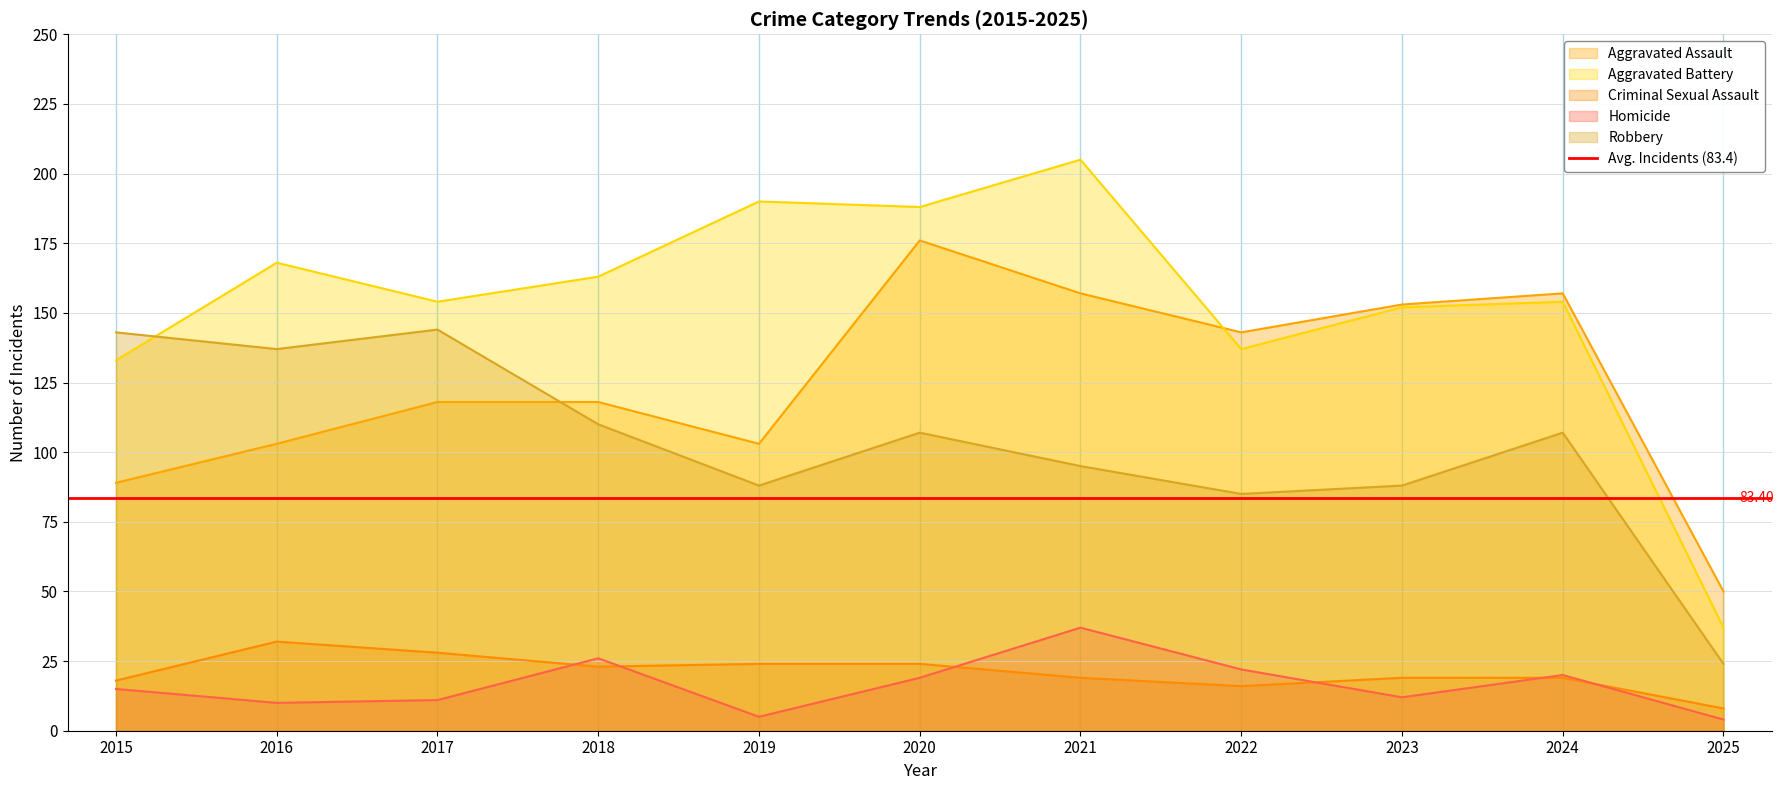

What is the spread (max minus min) of values at 2018?

140